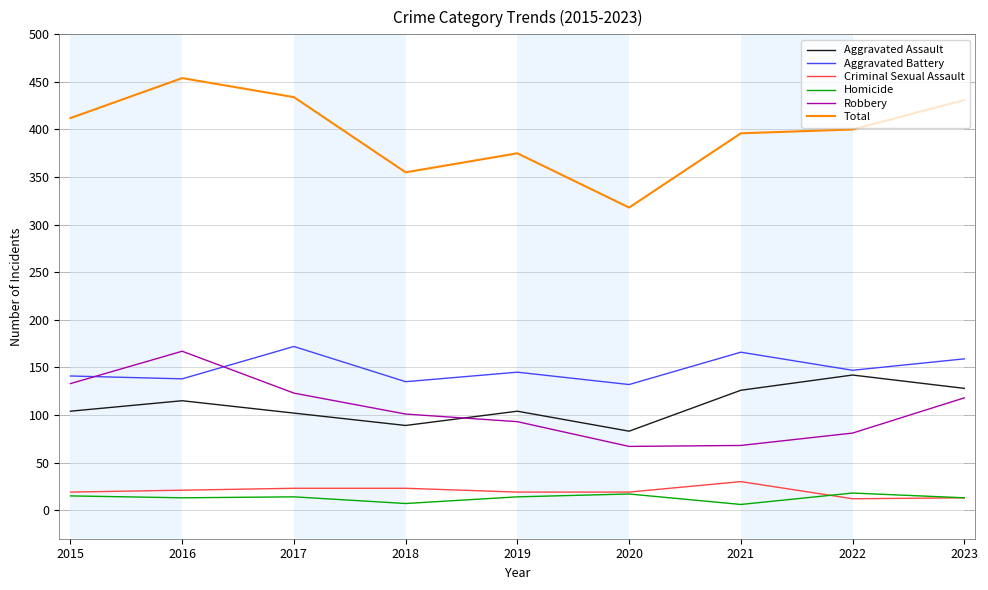

Which series has the widest spread of values?

Total